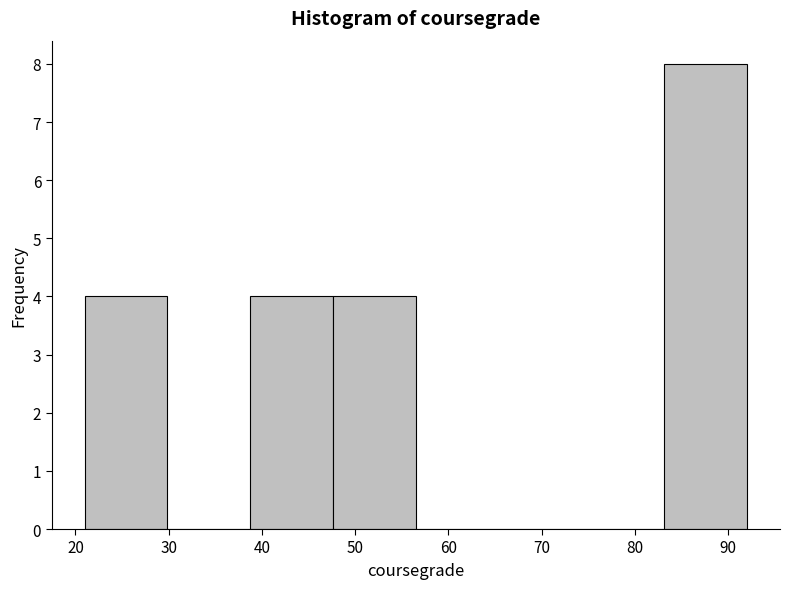

What is the height of the bar covering 39 to 48 on the x-axis? Neither the bar edges nor the heights are printed on the chart, so give them approximately, as read against the axes.

4